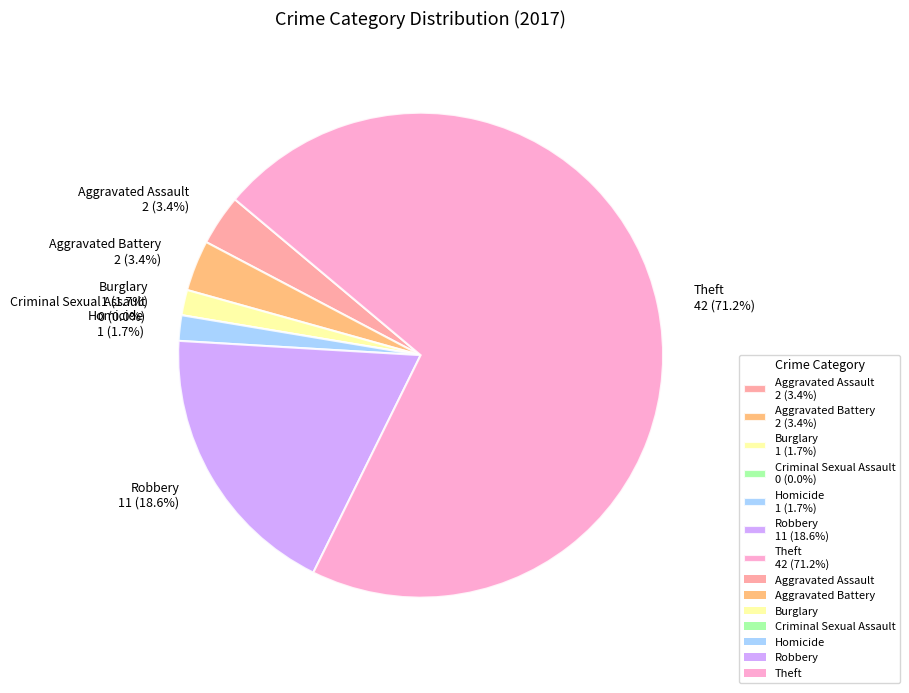

The Theft slice represents 71% of the pie. True or false?

True